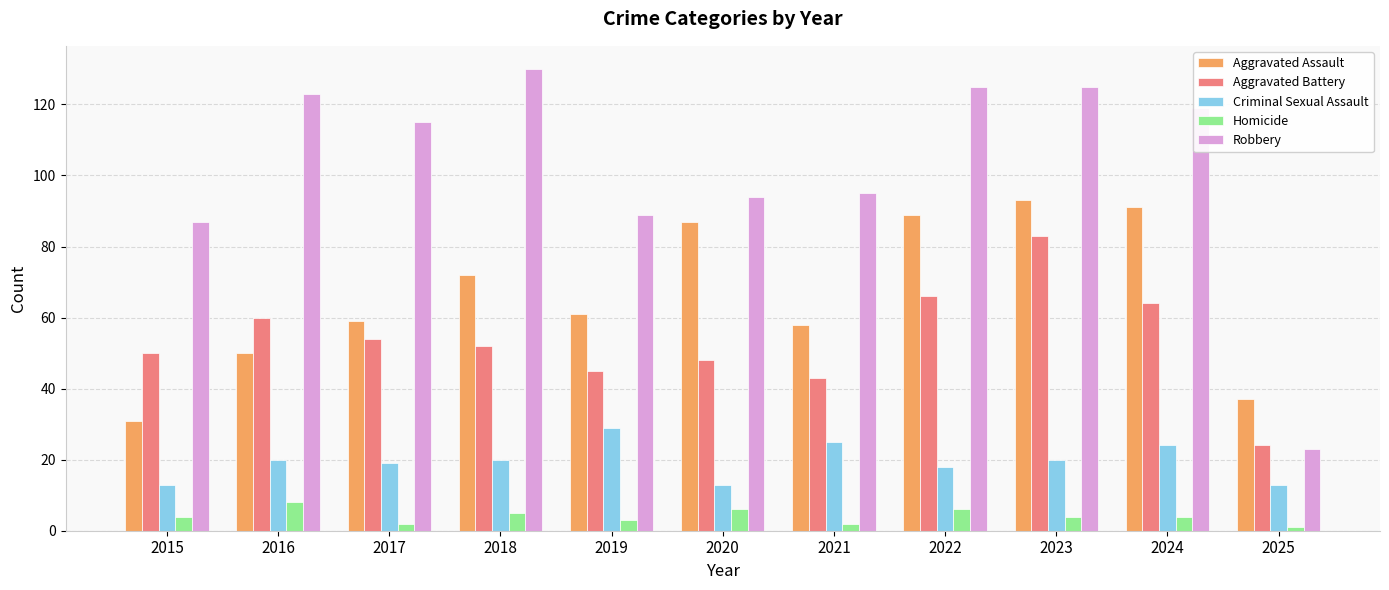

Which series has the largest total across all categories?

Robbery